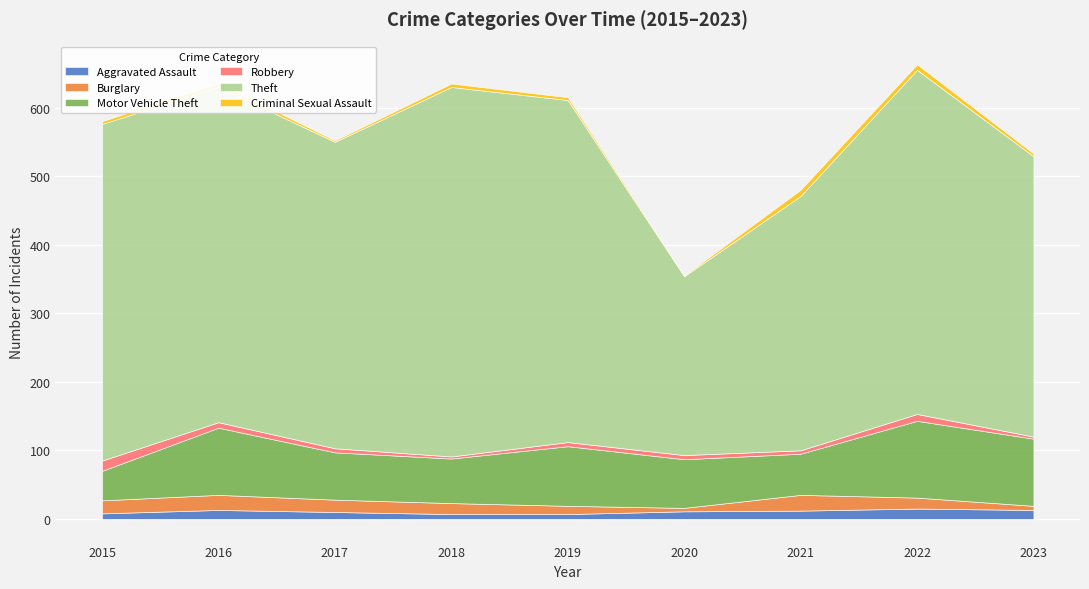

What is the sum of the Robbery values at 2022 and 2016?

18